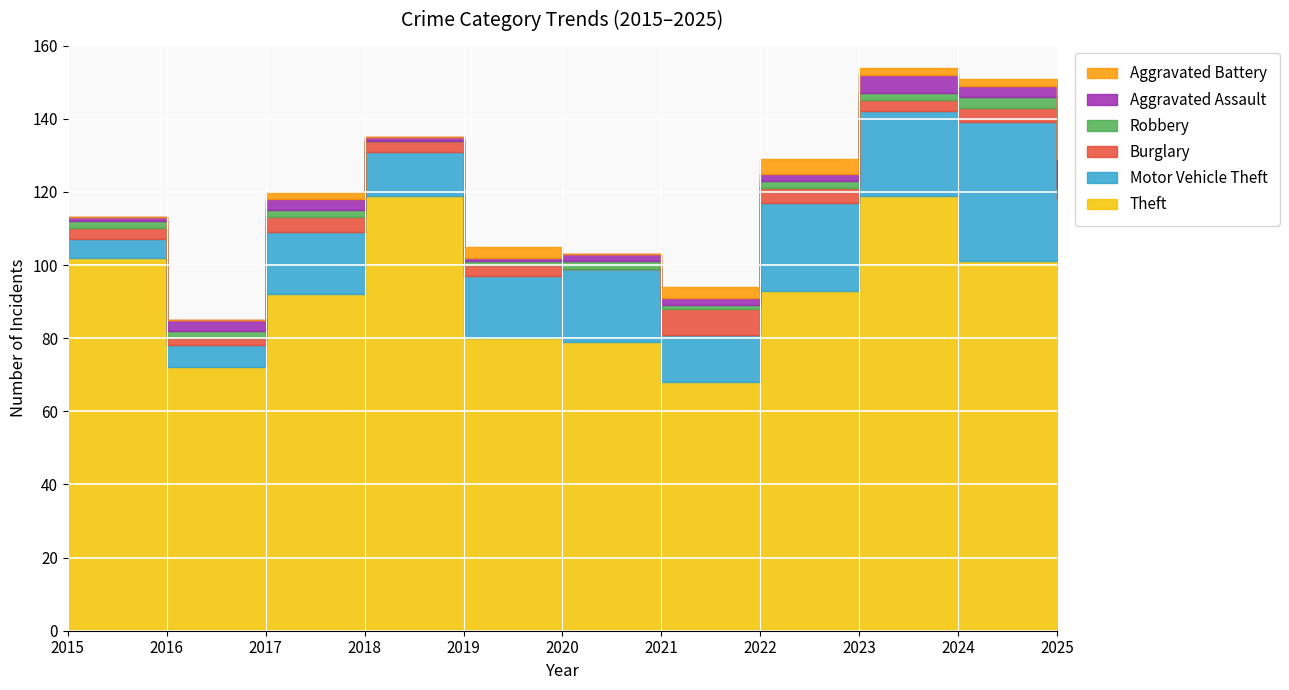

Reading left to right, transcribe all the data shown in this chart.

Theft: 102	72	92	119	80	79	68	93	119	101	101
Motor Vehicle Theft: 5	6	17	12	17	20	13	24	23	38	17
Burglary: 3	2	4	3	3	0	7	4	3	4	2
Robbery: 2	2	2	0	1	2	1	2	2	3	1
Aggravated Assault: 1	3	3	1	1	2	2	2	5	3	8
Aggravated Battery: 0	0	2	0	3	0	3	4	2	2	9